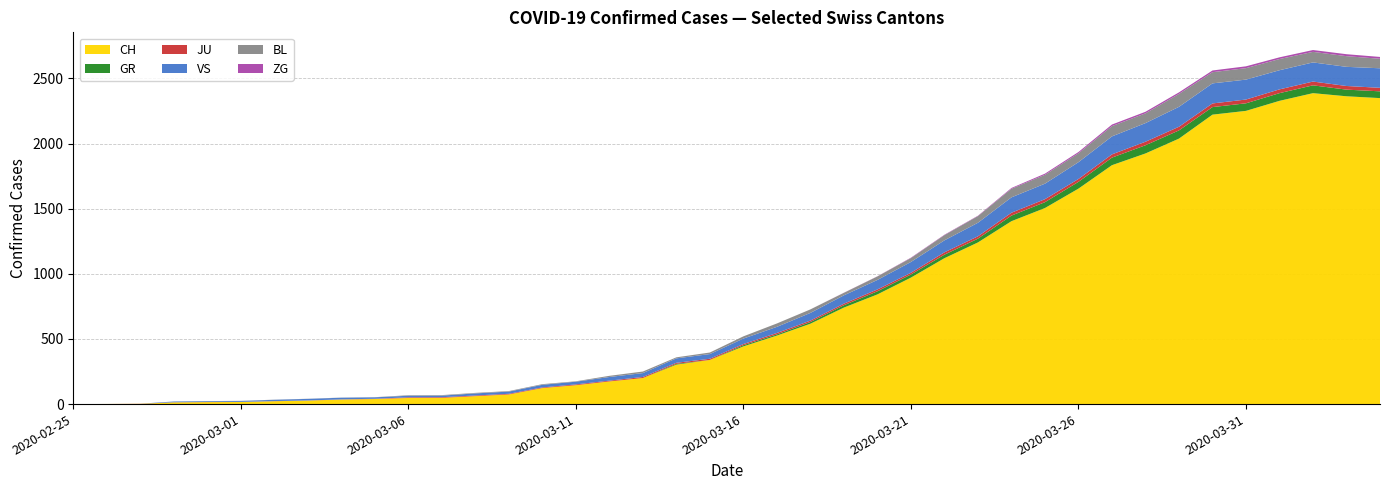

Reading right to left, list all the values displayed in this chart.

CH: 2020-04-04=2349	2020-04-03=2363	2020-04-02=2387	2020-04-01=2328	2020-03-31=2251	2020-03-30=2222	2020-03-29=2038	2020-03-28=1924	2020-03-27=1834	2020-03-26=1654	2020-03-25=1505	2020-03-24=1404	2020-03-23=1241	2020-03-22=1120	2020-03-21=971	2020-03-20=842	2020-03-19=741	2020-03-18=617	2020-03-17=526	2020-03-16=443	2020-03-15=339	2020-03-14=303	2020-03-13=200	2020-03-12=174	2020-03-11=145	2020-03-10=123	2020-03-09=74	2020-03-08=61	2020-03-07=48	2020-03-06=47	2020-03-05=39	2020-03-04=35	2020-03-03=27	2020-03-02=22	2020-03-01=16	2020-02-29=15	2020-02-28=13	2020-02-27=2	2020-02-26=1	2020-02-25=0
GR: 2020-04-04=52	2020-04-03=51	2020-04-02=60	2020-04-01=59	2020-03-31=58	2020-03-30=58	2020-03-29=63	2020-03-28=63	2020-03-27=58	2020-03-26=52	2020-03-25=45	2020-03-24=43	2020-03-23=29	2020-03-22=27	2020-03-21=24	2020-03-20=24	2020-03-19=18	2020-03-18=13	2020-03-17=9	2020-03-16=9	2020-03-15=0	2020-03-14=6	2020-03-13=0	2020-03-12=0	2020-03-11=0	2020-03-10=0	2020-03-09=0	2020-03-08=0	2020-03-07=0	2020-03-06=0	2020-03-05=0	2020-03-04=0	2020-03-03=0	2020-03-02=0	2020-03-01=0	2020-02-29=0	2020-02-28=0	2020-02-27=0	2020-02-26=0	2020-02-25=0
JU: 2020-04-04=27	2020-04-03=28	2020-04-02=29	2020-04-01=29	2020-03-31=29	2020-03-30=28	2020-03-29=28	2020-03-28=27	2020-03-27=25	2020-03-26=22	2020-03-25=23	2020-03-24=22	2020-03-23=18	2020-03-22=18	2020-03-21=13	2020-03-20=14	2020-03-19=12	2020-03-18=11	2020-03-17=11	2020-03-16=9	2020-03-15=9	2020-03-14=8	2020-03-13=8	2020-03-12=6	2020-03-11=6	2020-03-10=5	2020-03-09=5	2020-03-08=5	2020-03-07=5	2020-03-06=5	2020-03-05=2	2020-03-04=1	2020-03-03=1	2020-03-02=1	2020-03-01=1	2020-02-29=1	2020-02-28=1	2020-02-27=1	2020-02-26=0	2020-02-25=0
VS: 2020-04-04=150	2020-04-03=147	2020-04-02=147	2020-04-01=147	2020-03-31=153	2020-03-30=154	2020-03-29=153	2020-03-28=143	2020-03-27=138	2020-03-26=129	2020-03-25=119	2020-03-24=118	2020-03-23=104	2020-03-22=92	2020-03-21=83	2020-03-20=73	2020-03-19=64	2020-03-18=59	2020-03-17=47	2020-03-16=42	2020-03-15=36	2020-03-14=34	2020-03-13=30	2020-03-12=28	2020-03-11=21	2020-03-10=20	2020-03-09=17	2020-03-08=16	2020-03-07=12	2020-03-06=12	2020-03-05=11	2020-03-04=13	2020-03-03=12	2020-03-02=10	2020-03-01=7	2020-02-29=6	2020-02-28=6	2020-02-27=0	2020-02-26=0	2020-02-25=0
BL: 2020-04-04=73	2020-04-03=82	2020-04-02=81	2020-04-01=86	2020-03-31=88	2020-03-30=86	2020-03-29=99	2020-03-28=75	2020-03-27=79	2020-03-26=68	2020-03-25=68	2020-03-24=66	2020-03-23=51	2020-03-22=40	2020-03-21=30	2020-03-20=27	2020-03-19=19	2020-03-18=27	2020-03-17=26	2020-03-16=17	2020-03-15=12	2020-03-14=8	2020-03-13=12	2020-03-12=9	2020-03-11=3	2020-03-10=5	2020-03-09=4	2020-03-08=4	2020-03-07=4	2020-03-06=4	2020-03-05=1	2020-03-04=1	2020-03-03=1	2020-03-02=1	2020-03-01=1	2020-02-29=1	2020-02-28=0	2020-02-27=0	2020-02-26=0	2020-02-25=0
ZG: 2020-04-04=14	2020-04-03=15	2020-04-02=14	2020-04-01=13	2020-03-31=14	2020-03-30=13	2020-03-29=12	2020-03-28=12	2020-03-27=12	2020-03-26=10	2020-03-25=9	2020-03-24=6	2020-03-23=3	2020-03-22=3	2020-03-21=3	2020-03-20=1	2020-03-19=1	2020-03-18=0	2020-03-17=0	2020-03-16=0	2020-03-15=0	2020-03-14=0	2020-03-13=0	2020-03-12=0	2020-03-11=0	2020-03-10=0	2020-03-09=0	2020-03-08=0	2020-03-07=0	2020-03-06=0	2020-03-05=0	2020-03-04=0	2020-03-03=0	2020-03-02=0	2020-03-01=0	2020-02-29=0	2020-02-28=0	2020-02-27=0	2020-02-26=0	2020-02-25=0